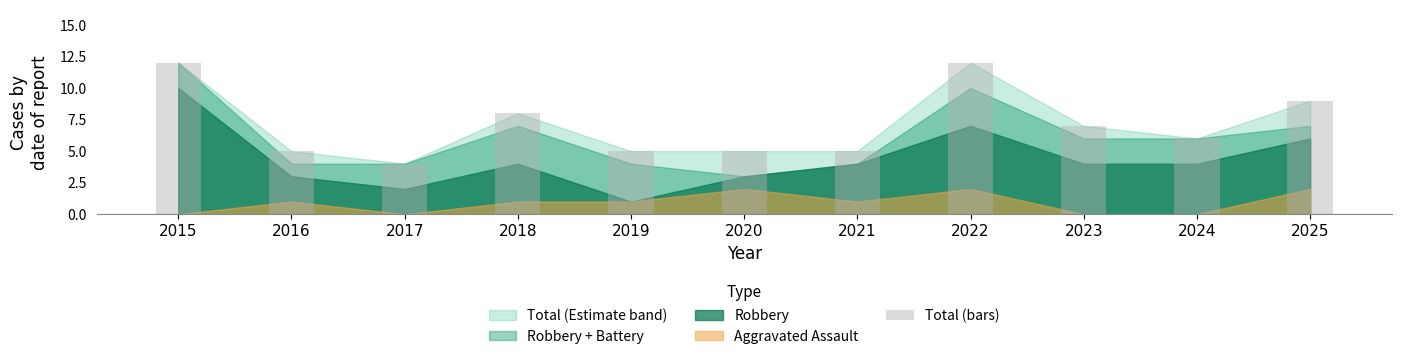

Reading right to left, transcribe all the data shown in this chart.

2025=9	2024=6	2023=7	2022=12	2021=5	2020=5	2019=5	2018=8	2017=4	2016=5	2015=12